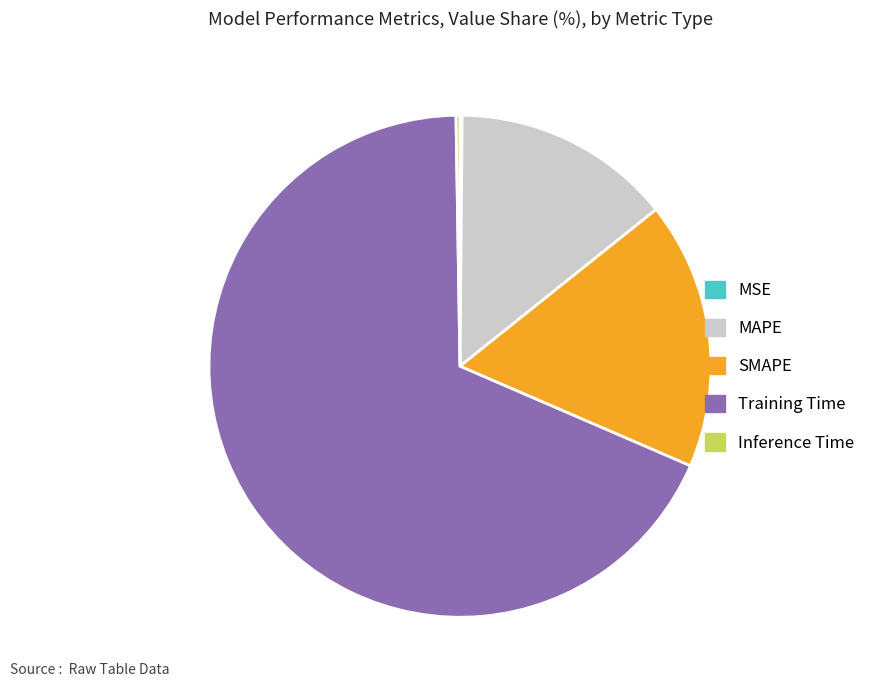

Which slice is the largest?

Training Time